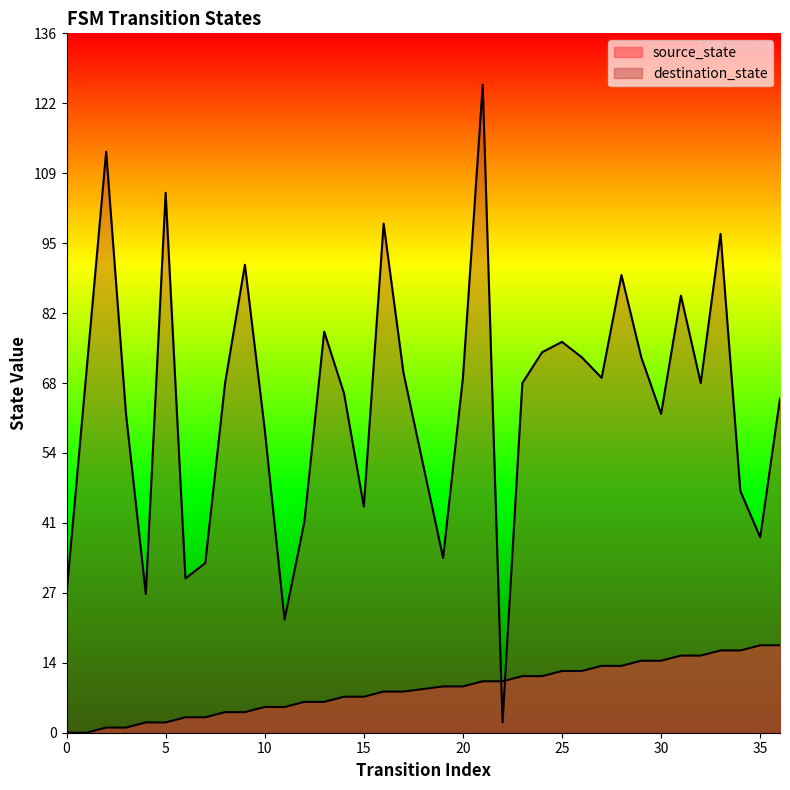

What is the value of the source_state point at the 36th from the left?

17